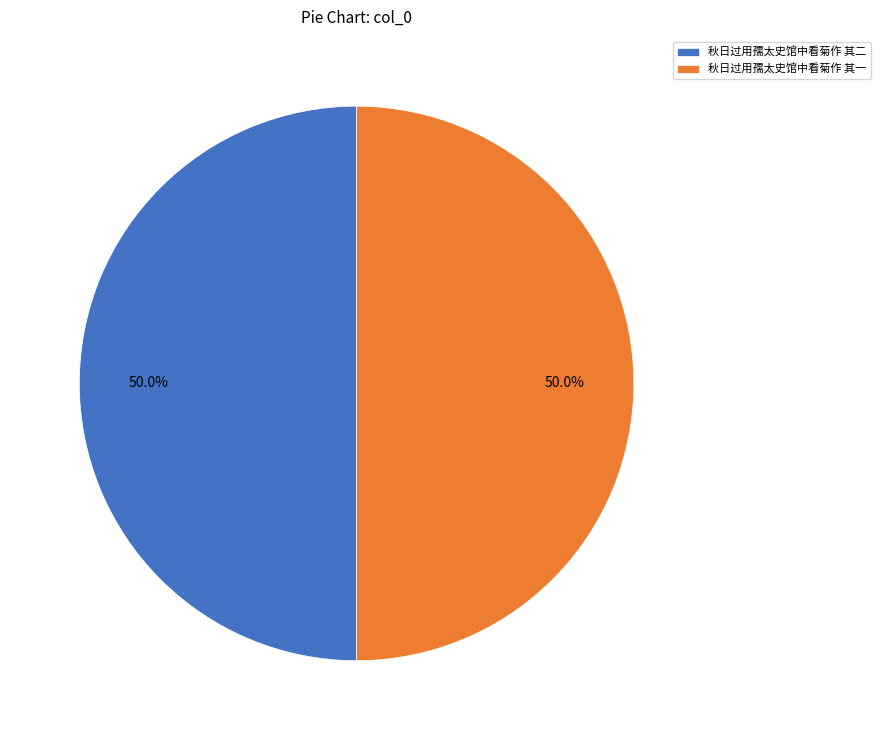

Approximately how many times larger is the value at 秋日过用孺太史馆中看菊作 其二 compared to 秋日过用孺太史馆中看菊作 其一?

1.0